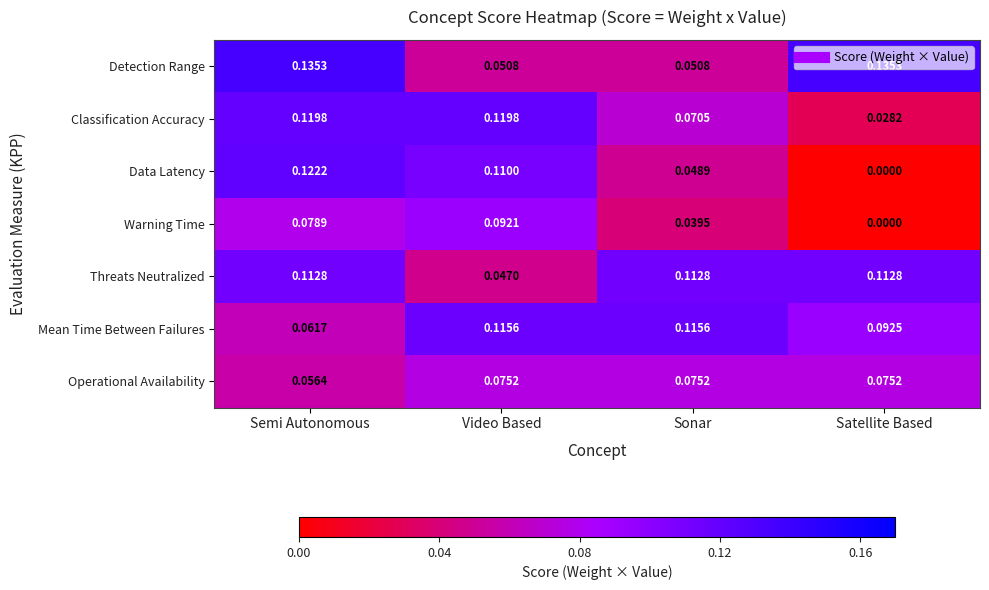

Is the value of Classification Accuracy at Video Based greater than the value of Data Latency at Video Based?

Yes